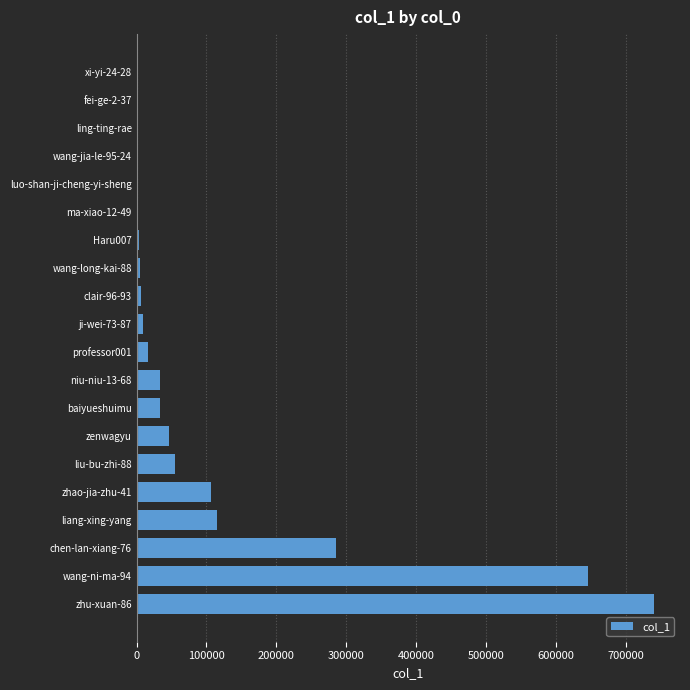

What is the maximum value shown in the chart?

740827